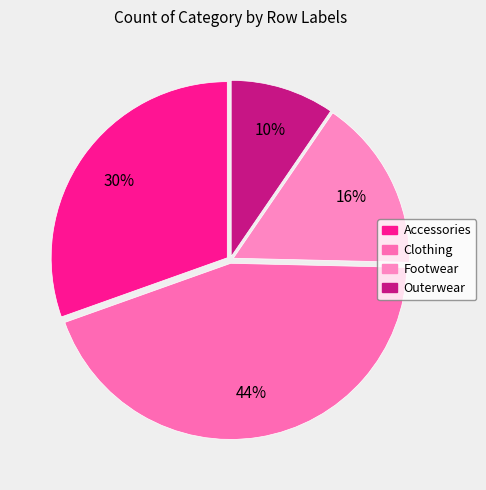

Which category has the smallest portion of the pie?

Outerwear